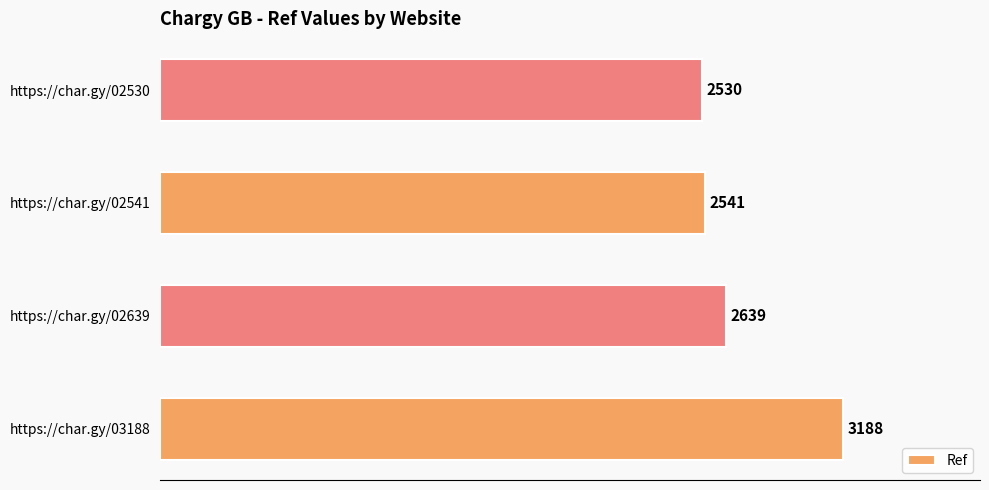

Reading bottom to top, extract all data points from this chart.

3188	2639	2541	2530